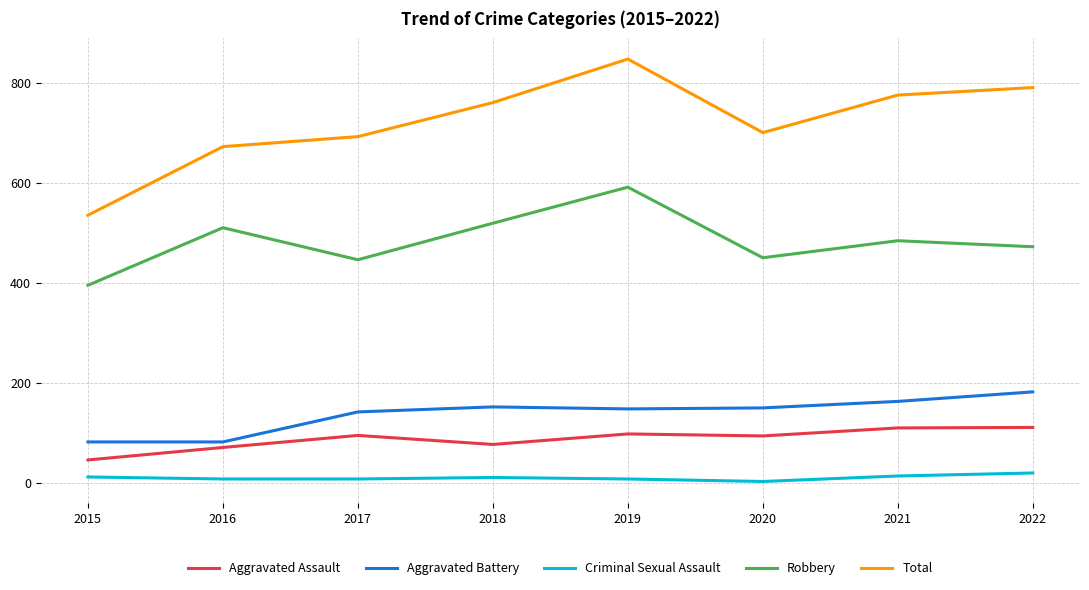

At which label does Robbery reach its minimum?

2015